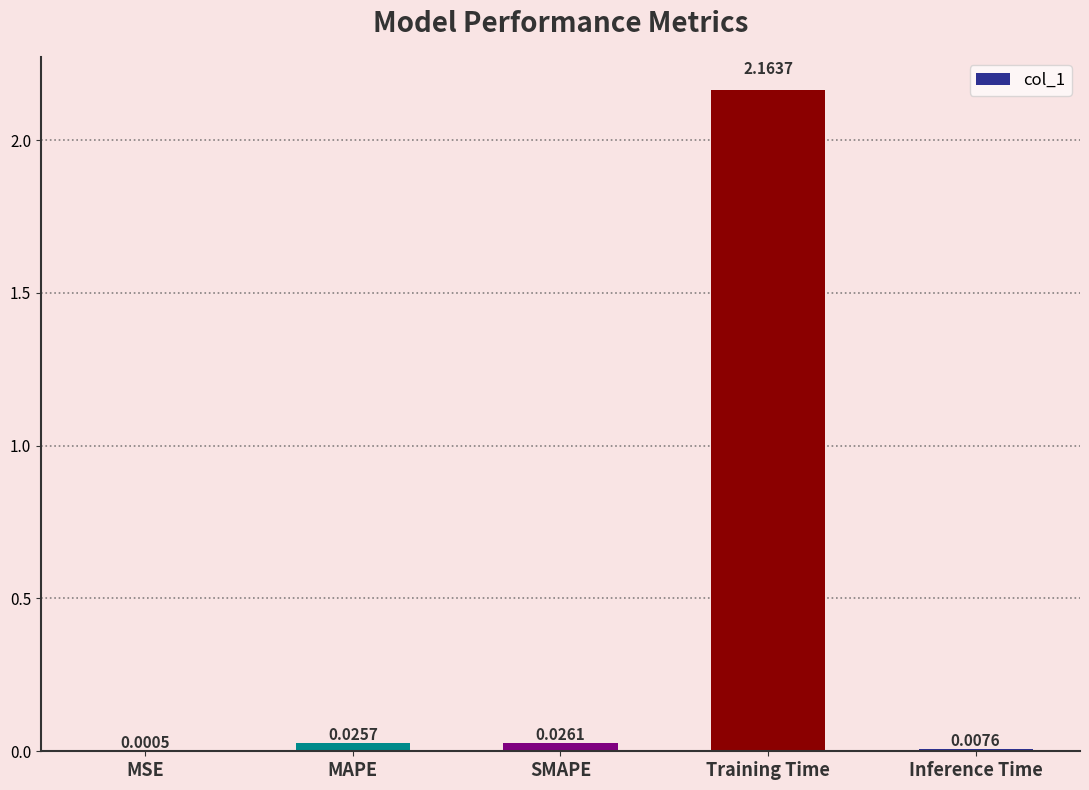

At which category does the chart reach its peak across all series?

Training Time